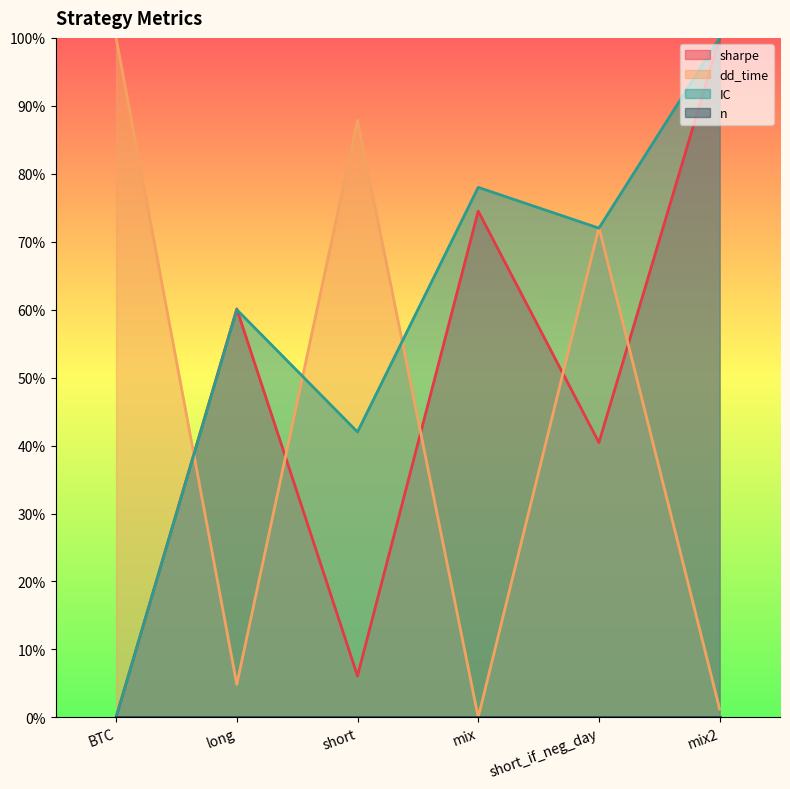

What is the difference between the maximum and minimum values in the IC series?

1.0